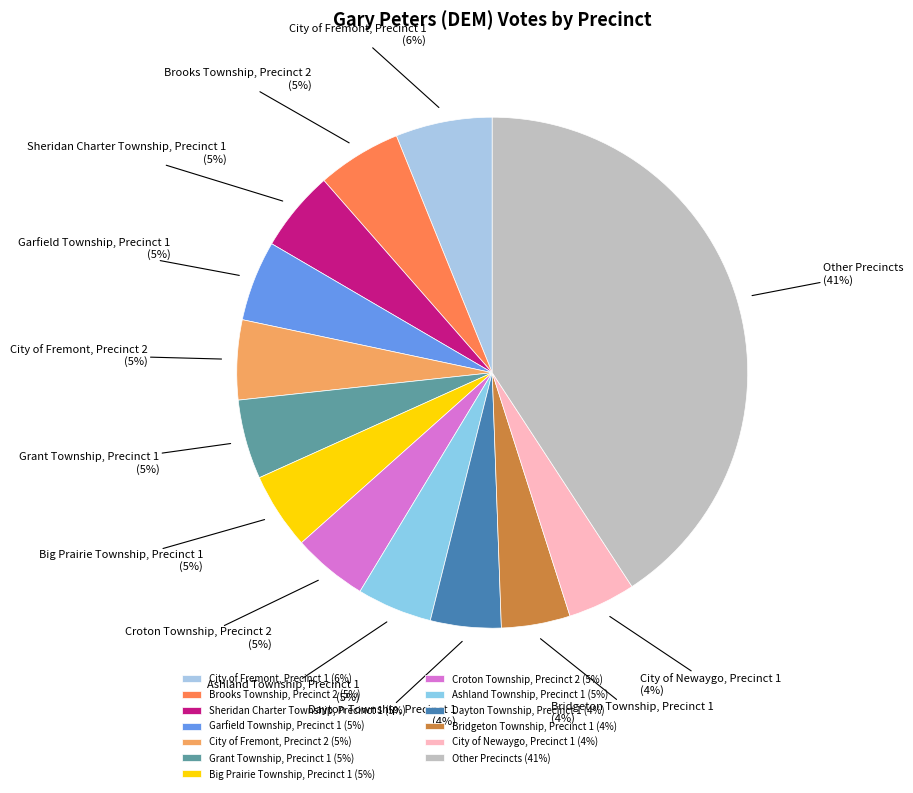

Is it true that City of Fremont, Precinct 1 (6%) is 6% of the pie?

True